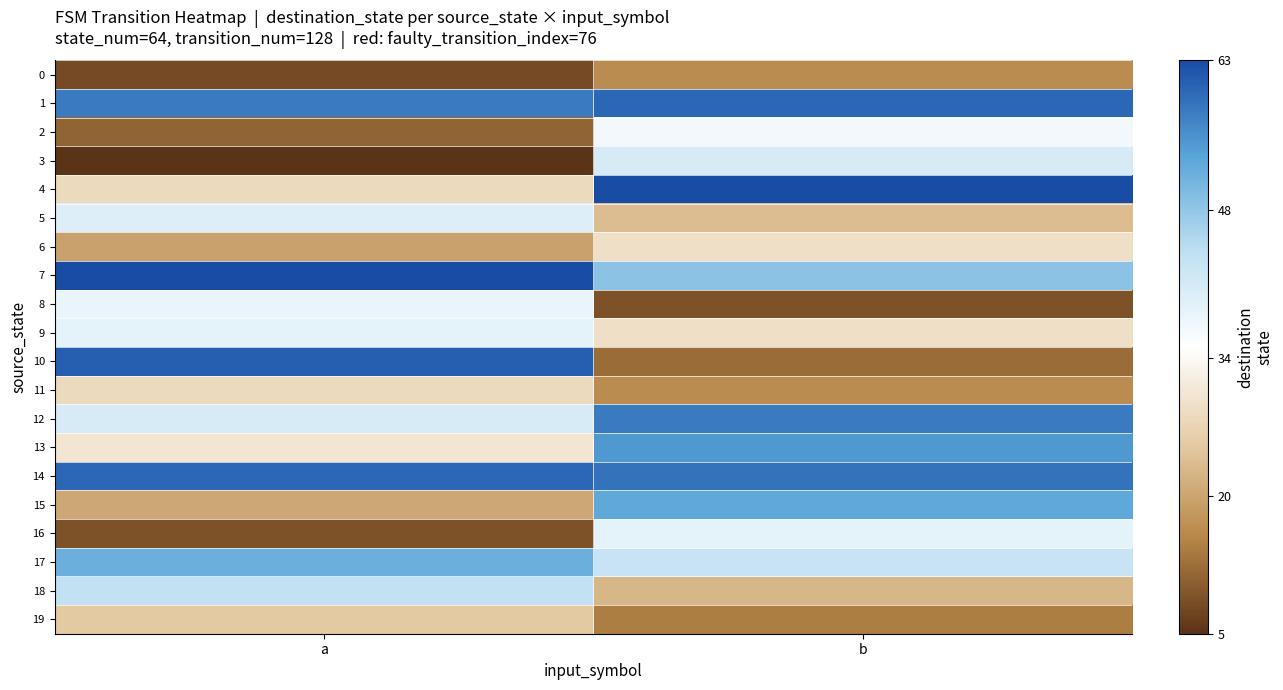

Reading left to right, list all the values displayed in this chart.

0: a=8	b=16
1: a=58	b=60
2: a=11	b=37
3: a=5	b=41
4: a=28	b=63
5: a=40	b=23
6: a=19	b=29
7: a=63	b=49
8: a=38	b=9
9: a=39	b=29
10: a=61	b=12
11: a=28	b=16
12: a=41	b=58
13: a=30	b=55
14: a=60	b=59
15: a=20	b=53
16: a=9	b=39
17: a=52	b=43
18: a=44	b=22
19: a=25	b=14